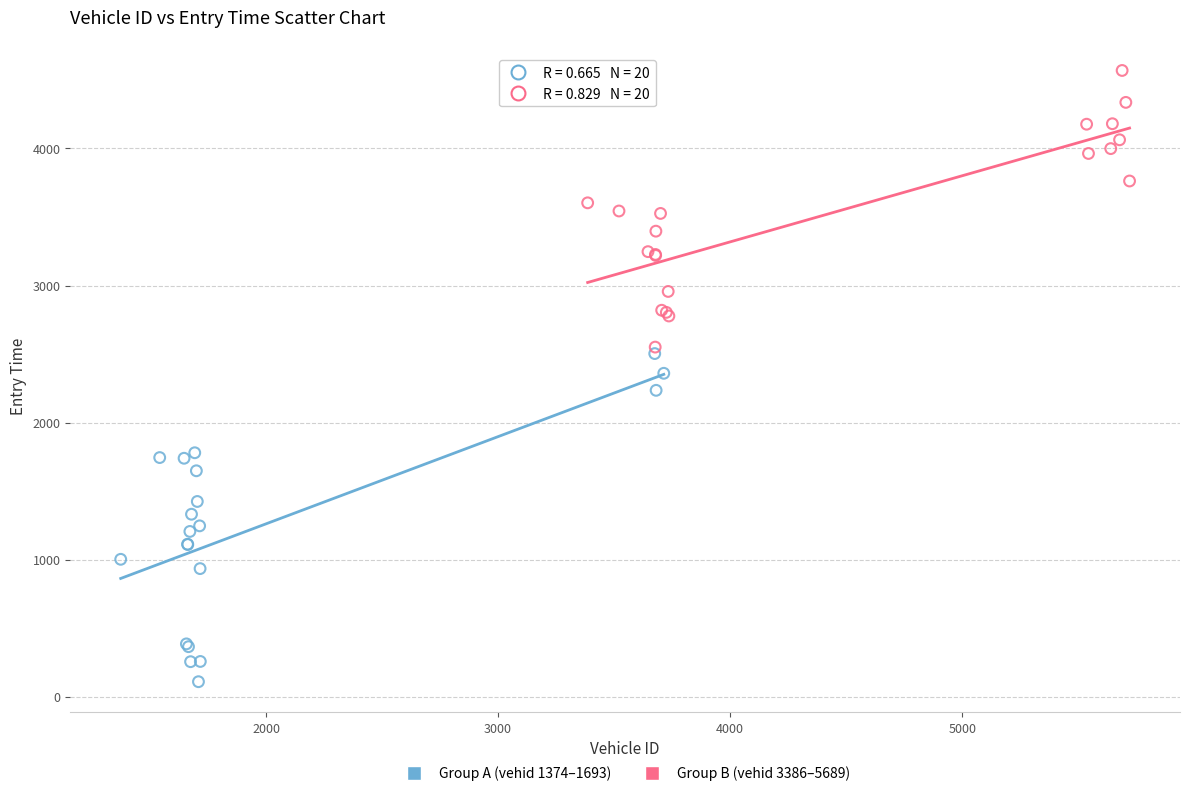

Which series reaches the maximum Y coordinate?

Group B (vehid 3386–5689)